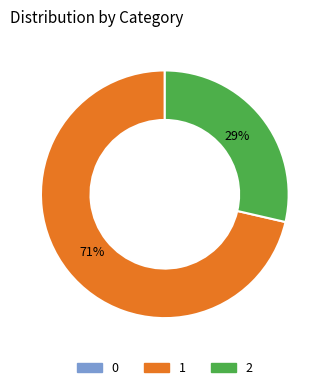

Which has a higher value, 2 or 1?

1